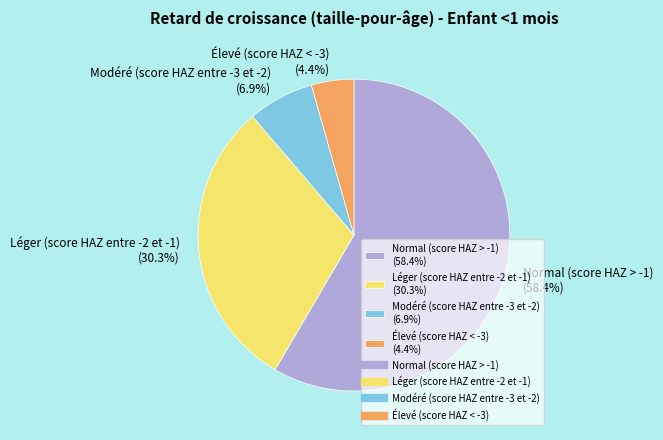

To the nearest percent, what percentage of the pie is Modéré (score HAZ entre -3 et -2)?

7%